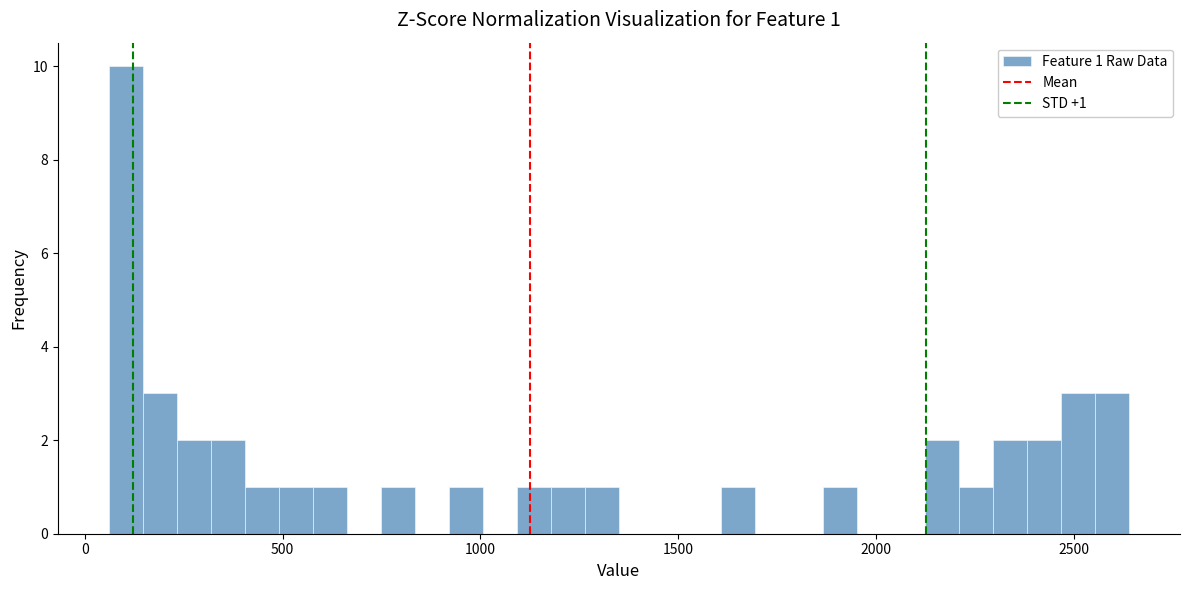

Around what value on the x-axis is the tallest bar? Give the approximate position of its centre, as read against the axis.

100